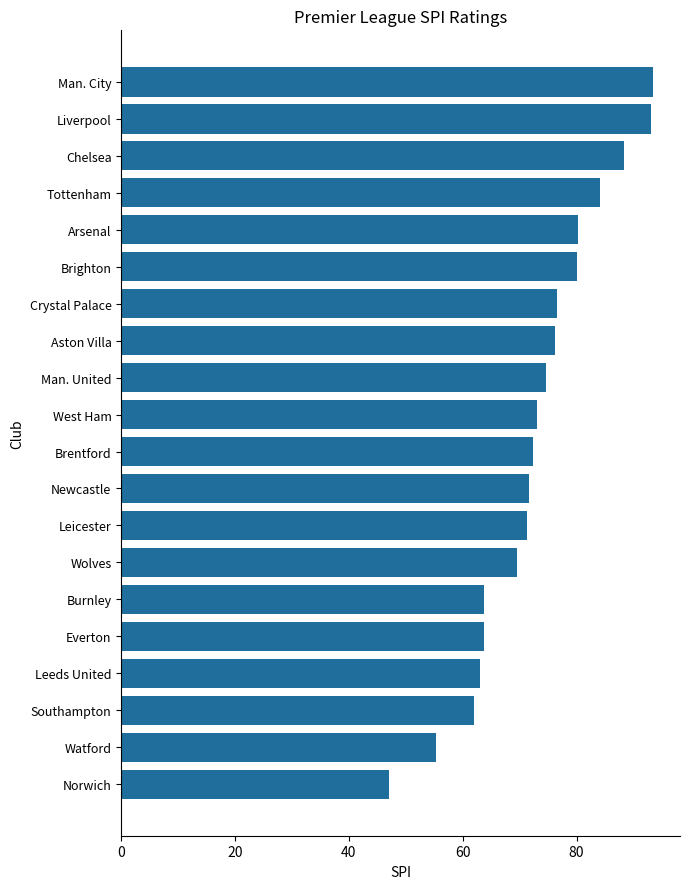

What is the change in value from Southampton to Man. City?

+31.6